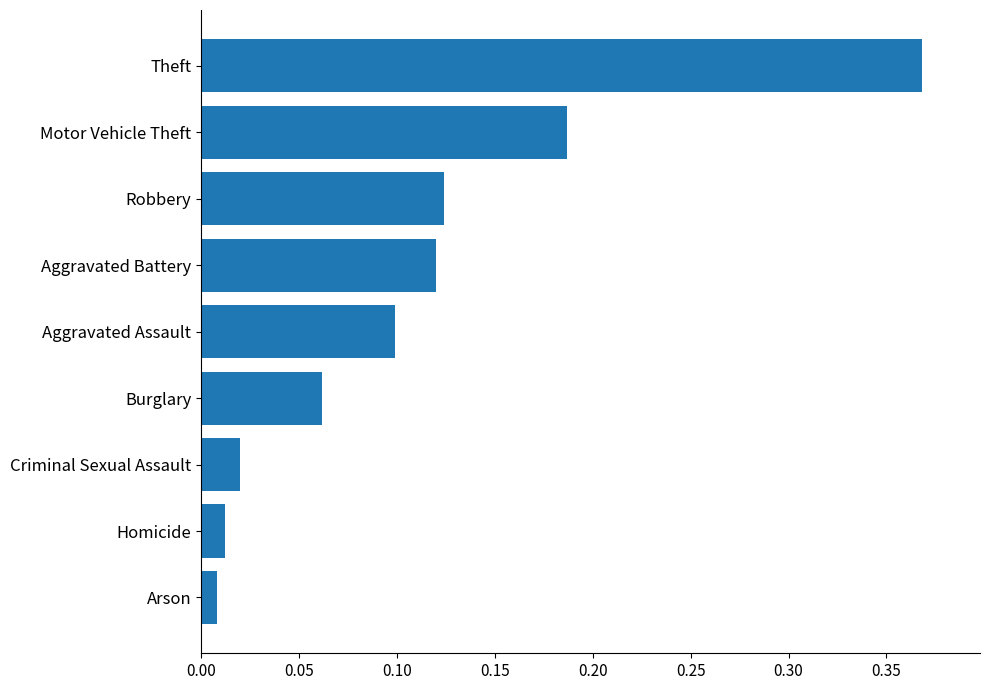

What is the sum of the values at Aggravated Battery and Theft?

0.5